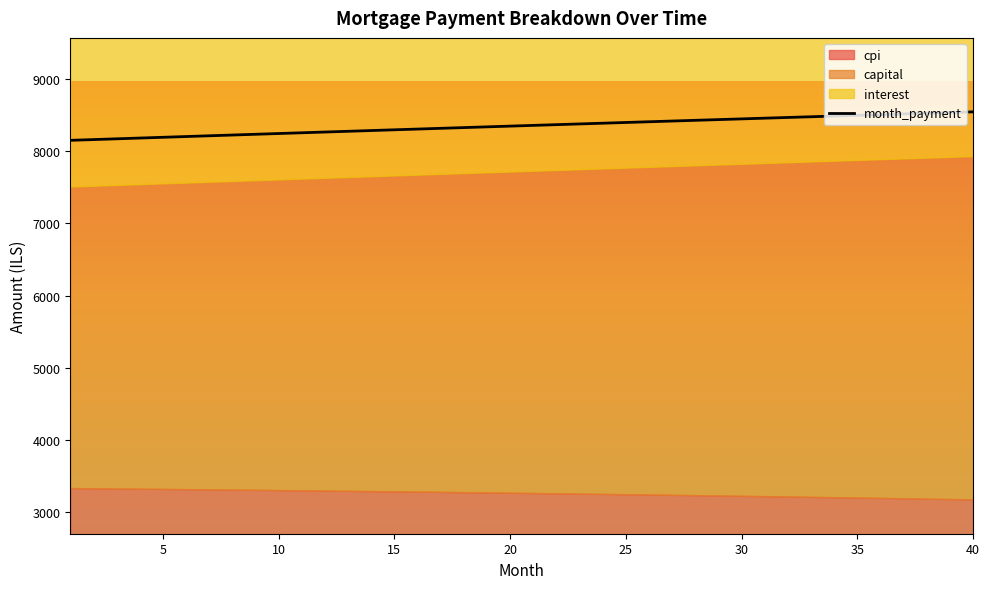

At which label does interest reach its minimum?

40